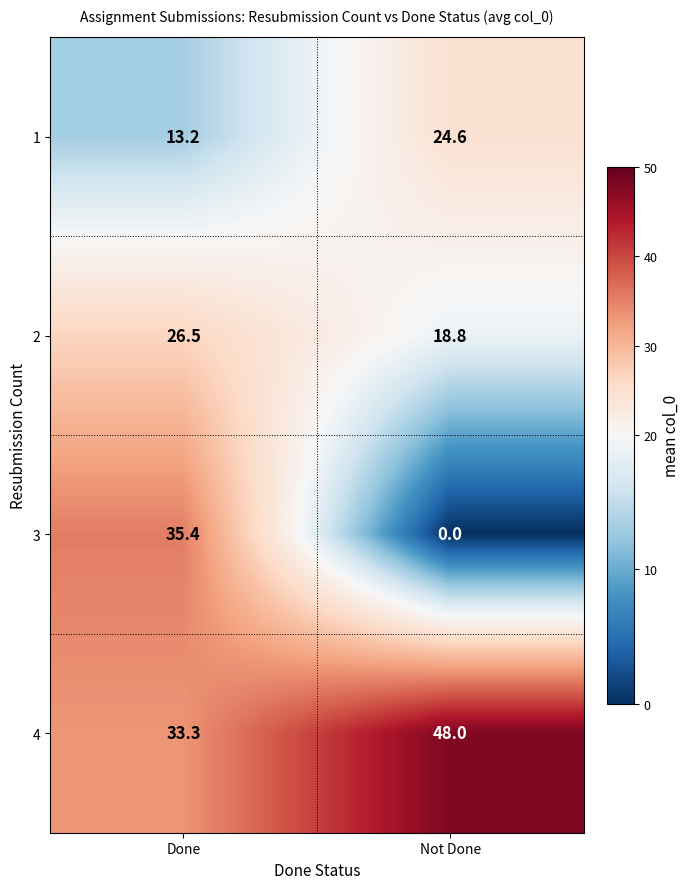

How many categories are shown in the chart?

2